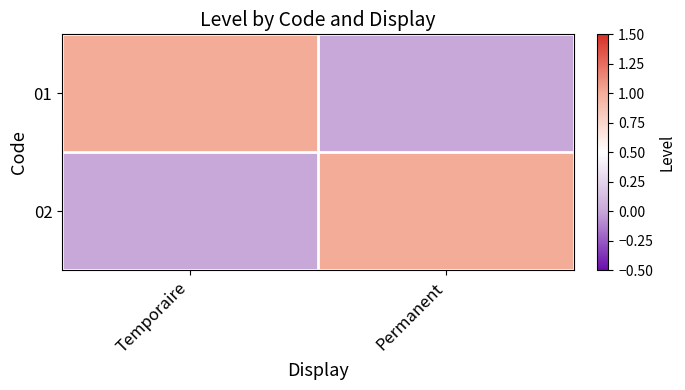

Reading left to right, what are all the values shown in this chart?

01: Temporaire=1	Permanent=0
02: Temporaire=0	Permanent=1